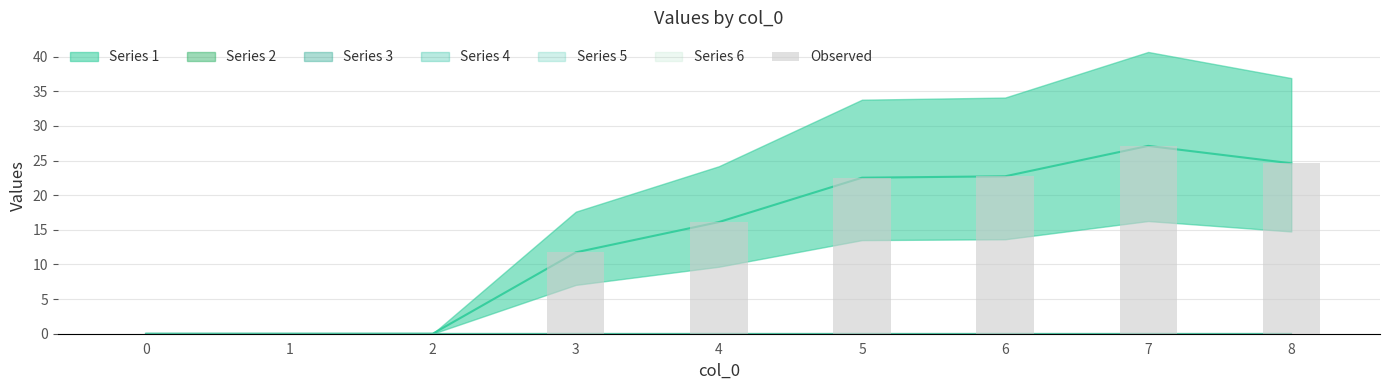

Which has a higher value, 8 or 5?

8